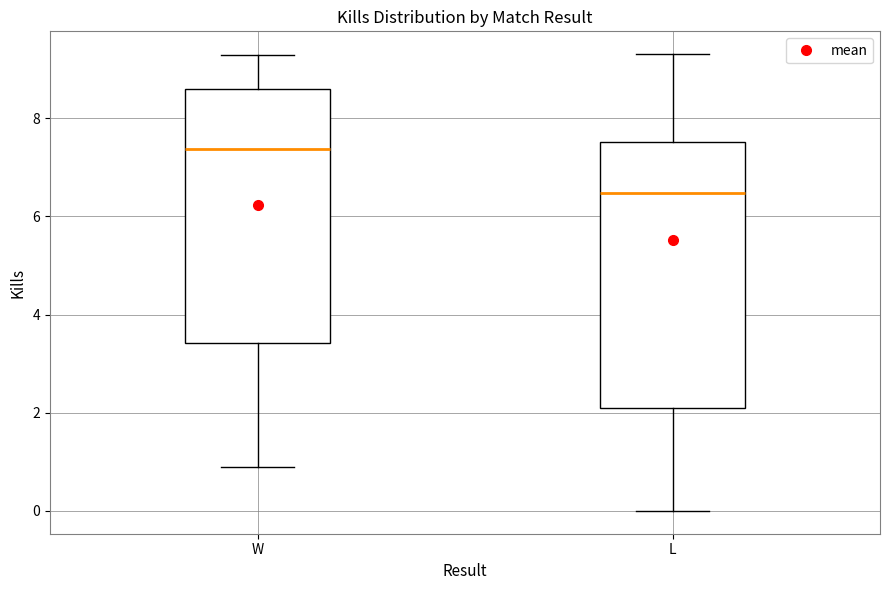

Reading left to right, transcribe this box plot: for each box, give where its median line is, the range the box spans, and where its two whiskers end, as read against the y-axis. The values are not printed on the chart, so give them approximately, as read against the axis.

W: median 7.4, box 3.4 to 8.6, whiskers 1.0 to 9.2
L: median 6.4, box 2.0 to 7.6, whiskers 0.0 to 9.4